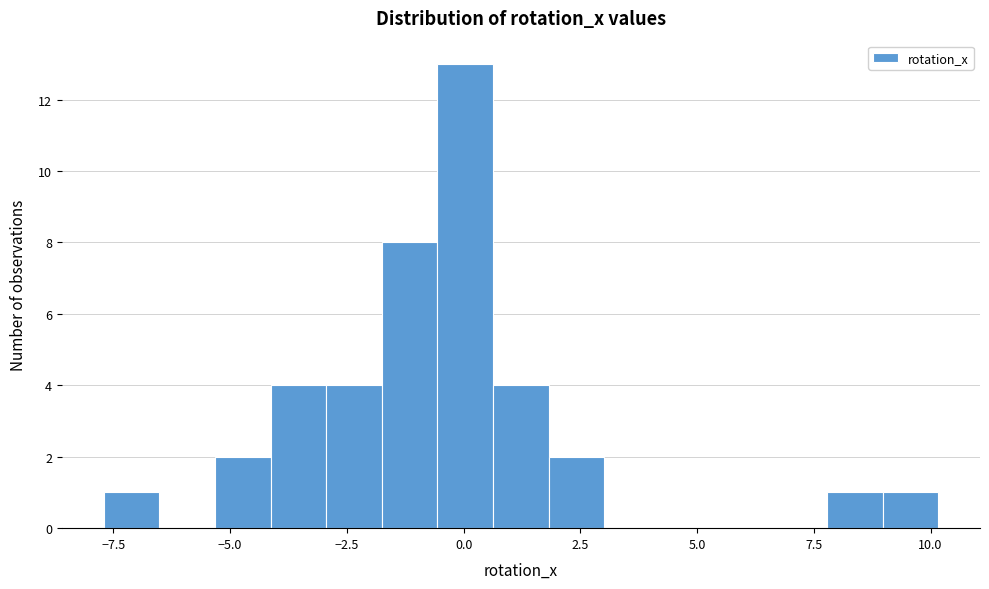

Around what value on the x-axis is the tallest bar? Give the approximate position of its centre, as read against the axis.

0.0